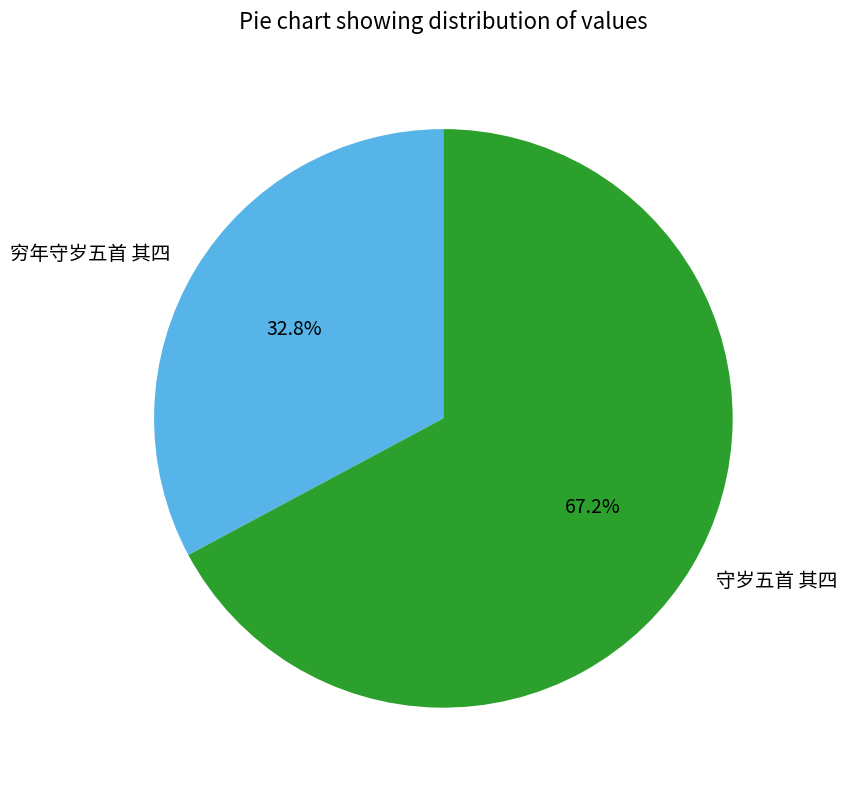

Does 穷年守岁五首 其四 account for over 50% of the chart?

No